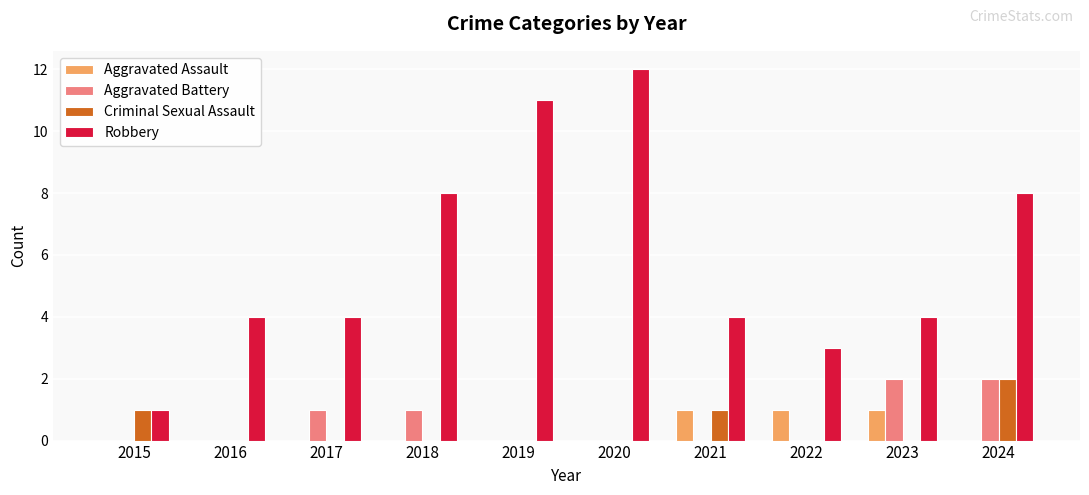

Are the bars grouped side by side (vs. stacked)?

Yes